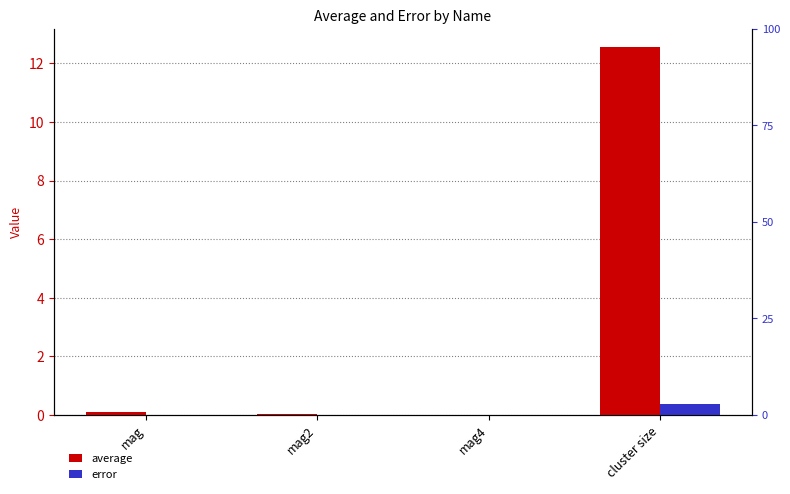

How many bars are there in each group?

2